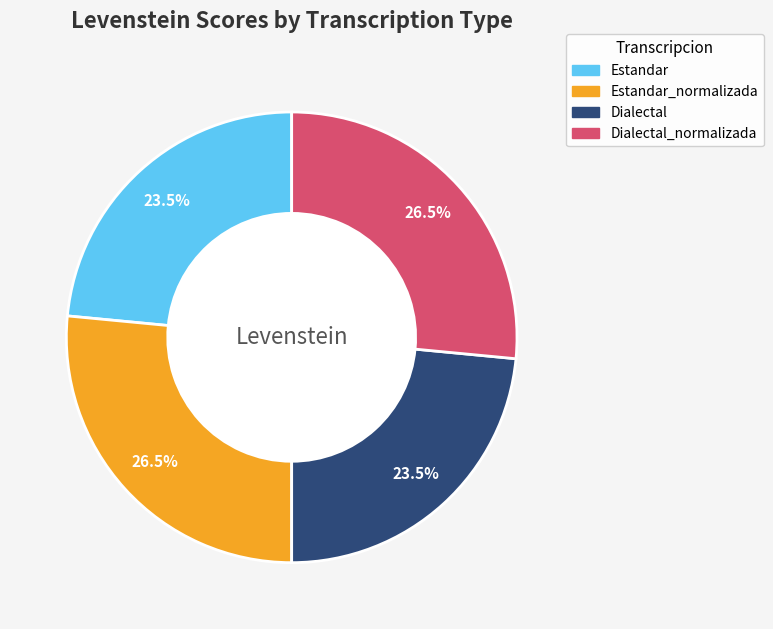

What percentage do Dialectal_normalizada and Dialectal together represent?

50.0%